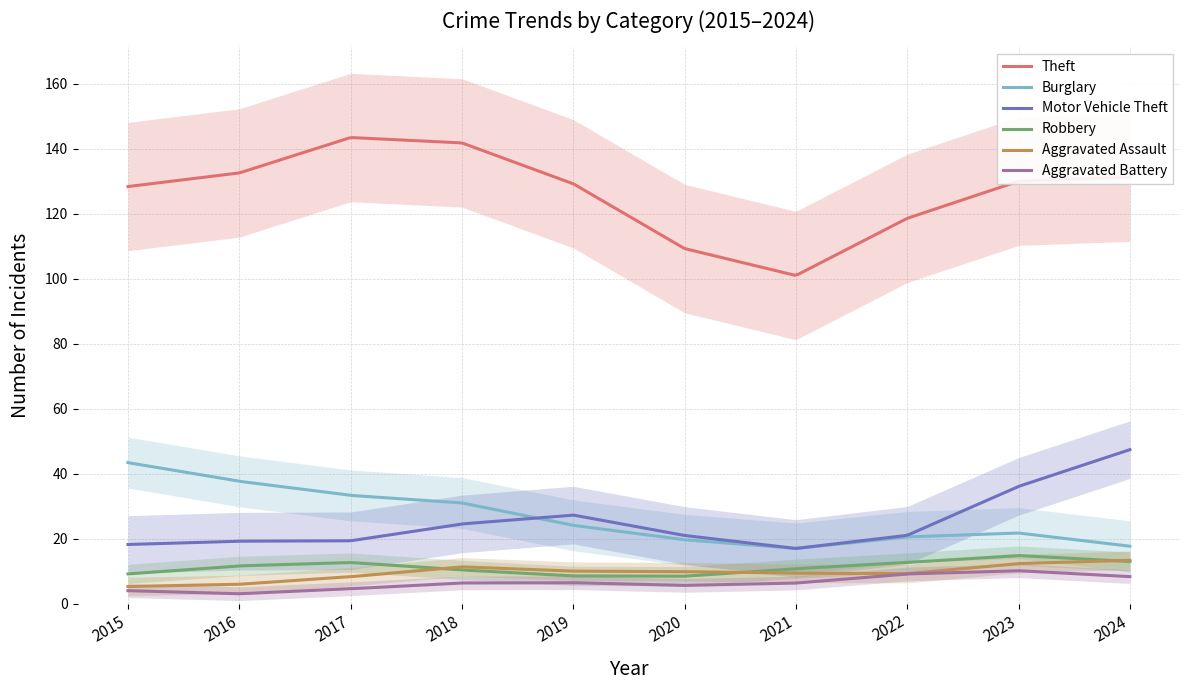

Is it true that Theft equals 142 at 2018?

True